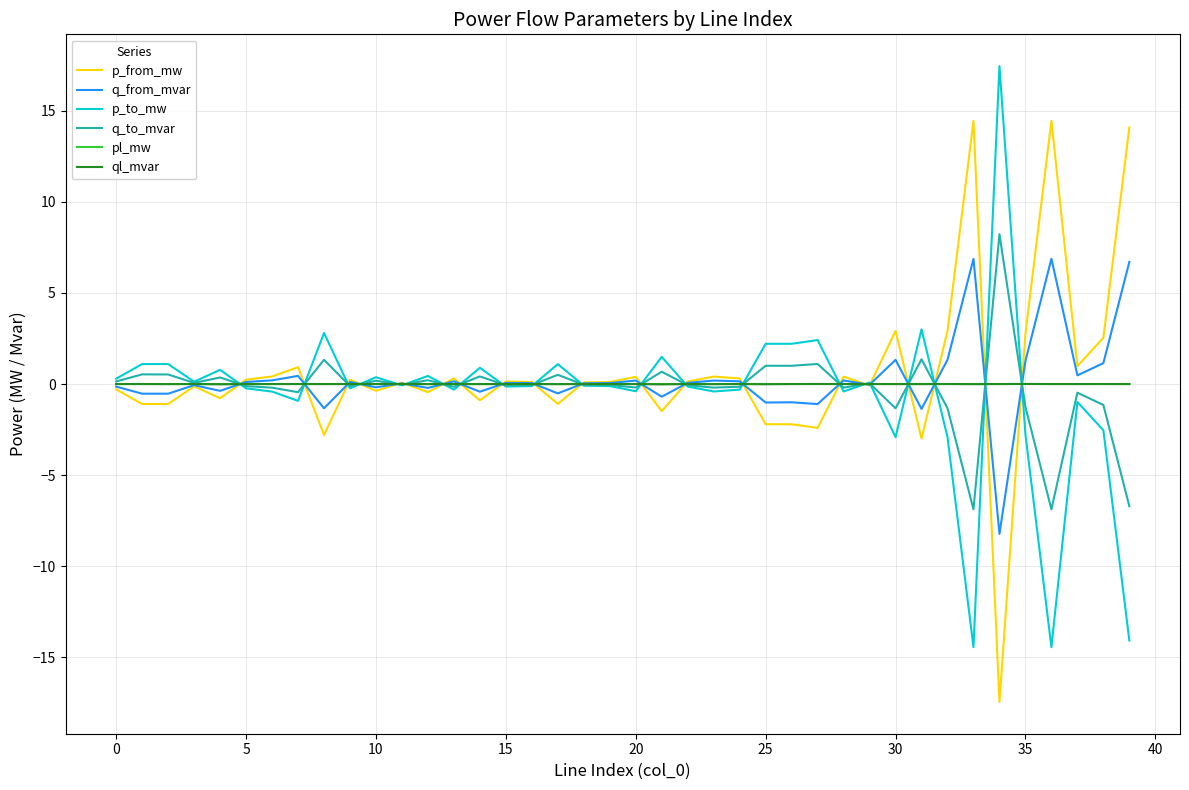

What is the maximum value shown in the chart?

17.4